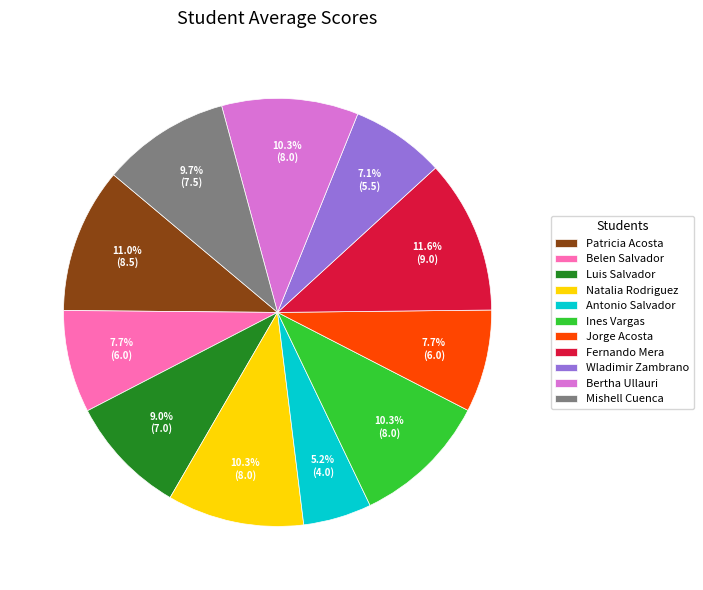

What is the largest slice in the pie chart?

Fernando Mera